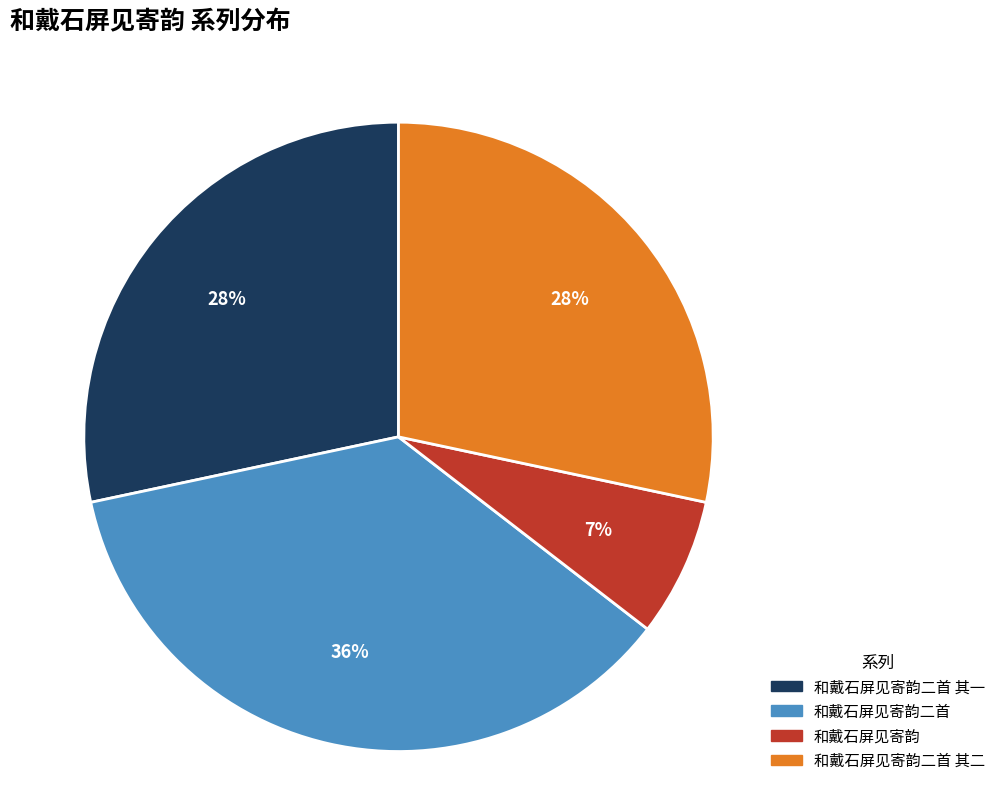

To the nearest percent, what is the difference between the largest and smallest slice percentages?

29%